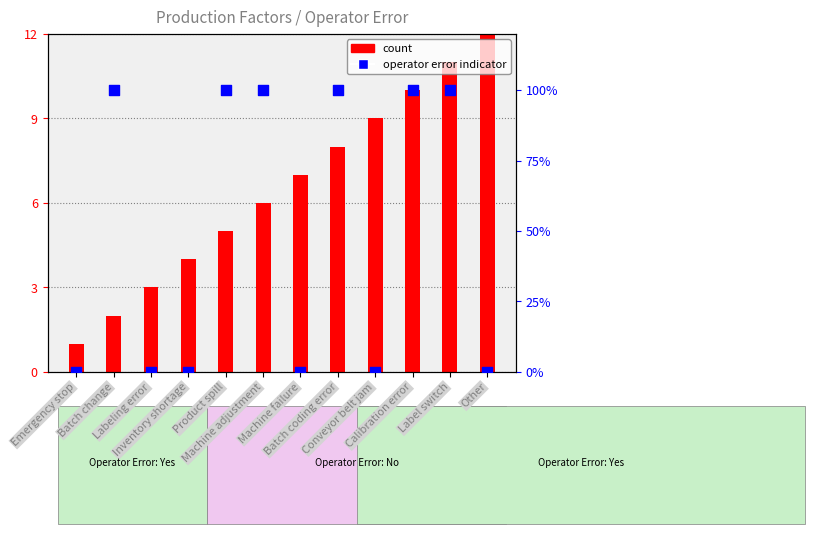

Which series has the largest total across all categories?

count